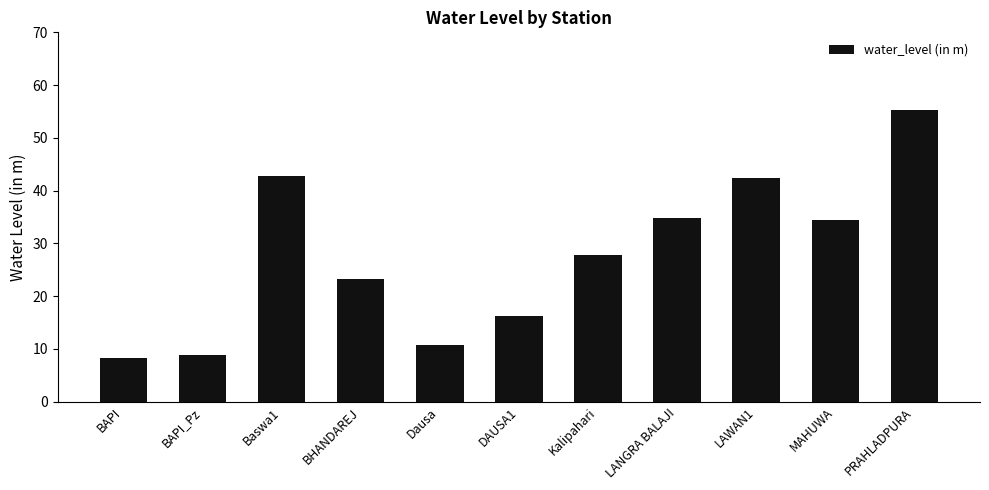

Which category has the highest value across all series?

PRAHLADPURA